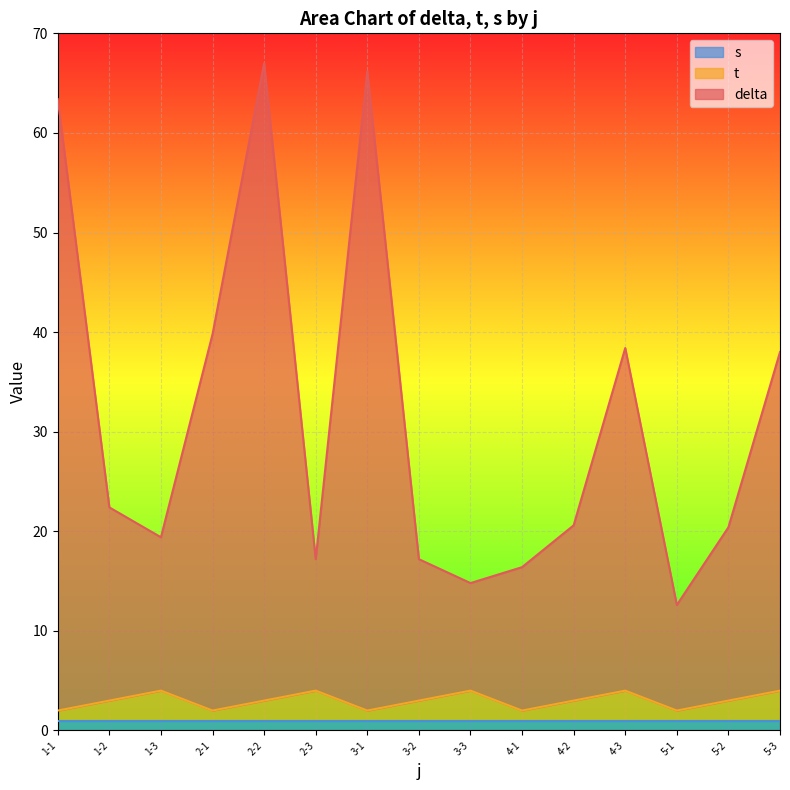

What is the sum of all t values?

45.0